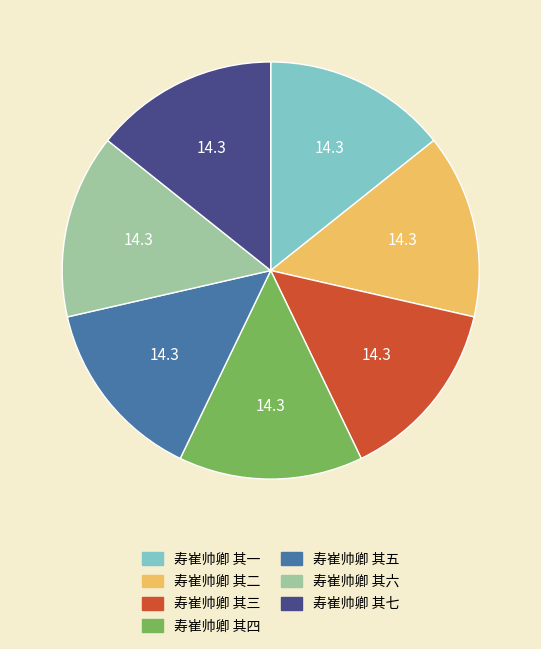

Approximately how many times larger is the value at 寿崔帅卿 其一 compared to 寿崔帅卿 其二?

1.0